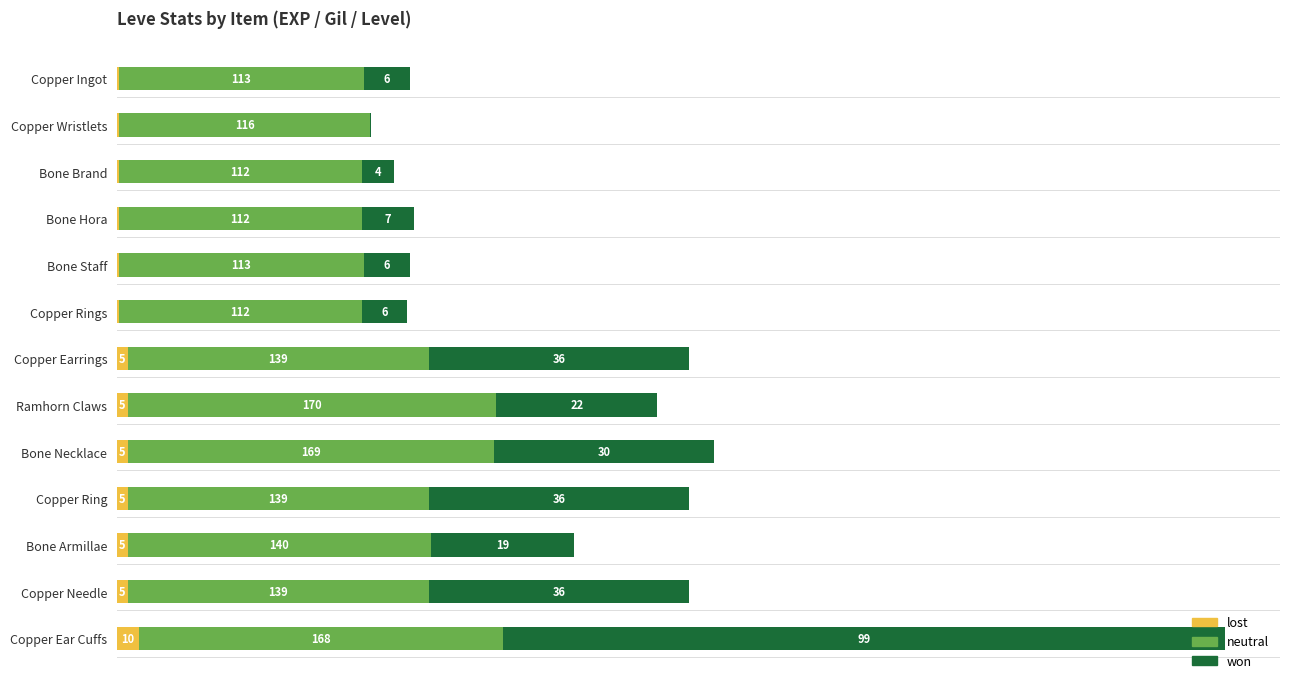

At which category is the sum across all series the highest?

Copper Ear Cuffs